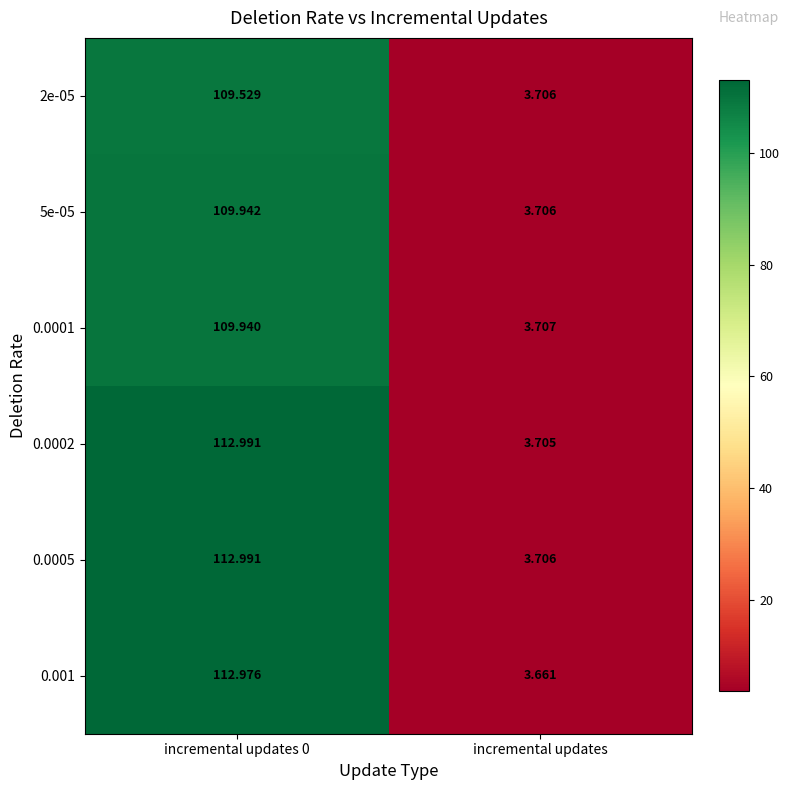

Which category has the lowest value across all series?

incremental updates